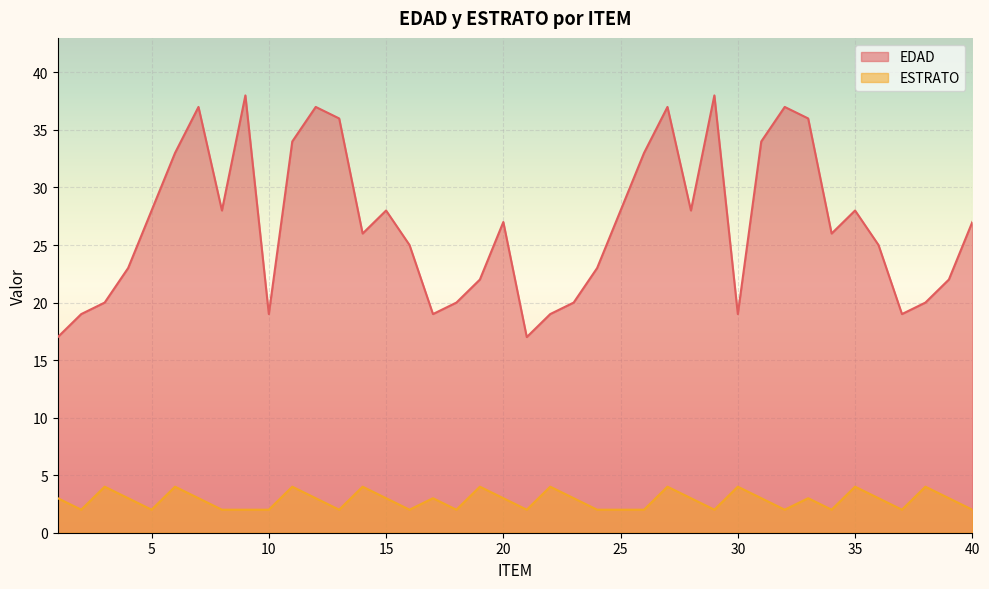

Reading left to right, list all the values displayed in this chart.

EDAD: 17	19	20	23	28	33	37	28	38	19	34	37	36	26	28	25	19	20	22	27	17	19	20	23	28	33	37	28	38	19	34	37	36	26	28	25	19	20	22	27
ESTRATO: 3	2	4	3	2	4	3	2	2	2	4	3	2	4	3	2	3	2	4	3	2	4	3	2	2	2	4	3	2	4	3	2	3	2	4	3	2	4	3	2